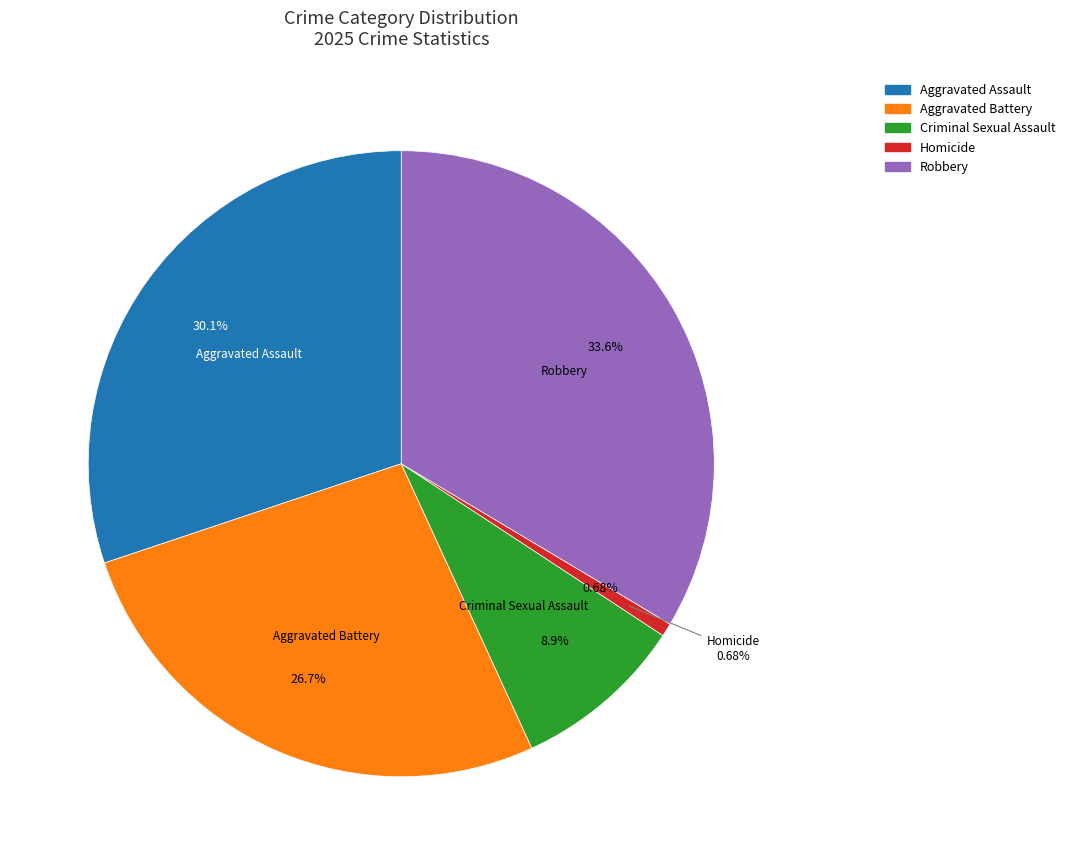

To the nearest percent, what percentage of the pie is Robbery?

34%